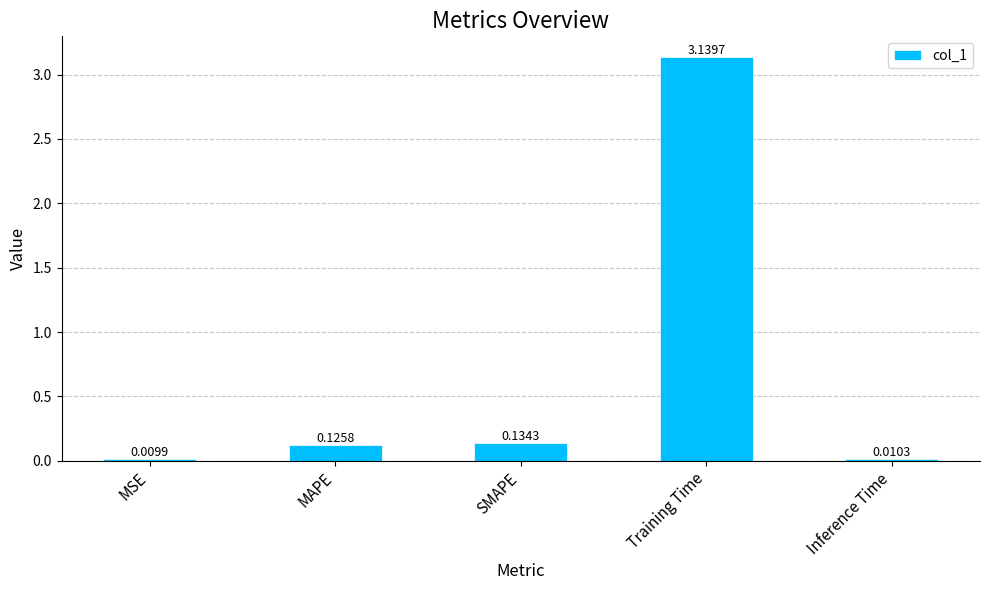

What is the sum of all values?

3.4